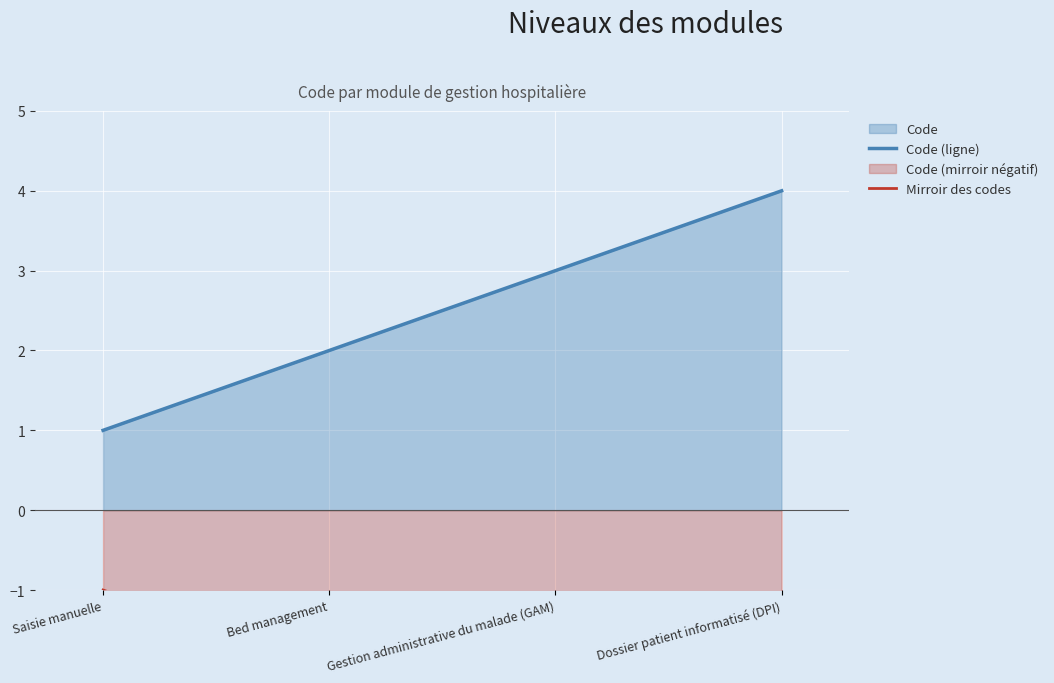

What is the label of the 2nd point from the right?

Gestion administrative du malade (GAM)